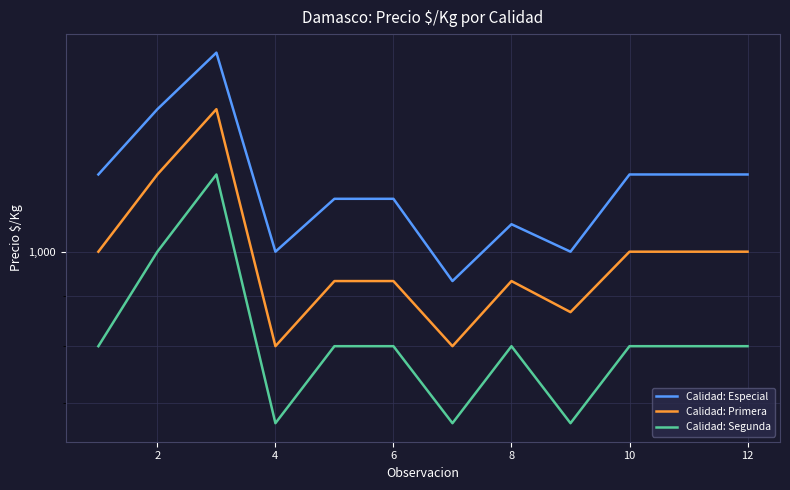

What is the spread (max minus min) of values at 8?

333